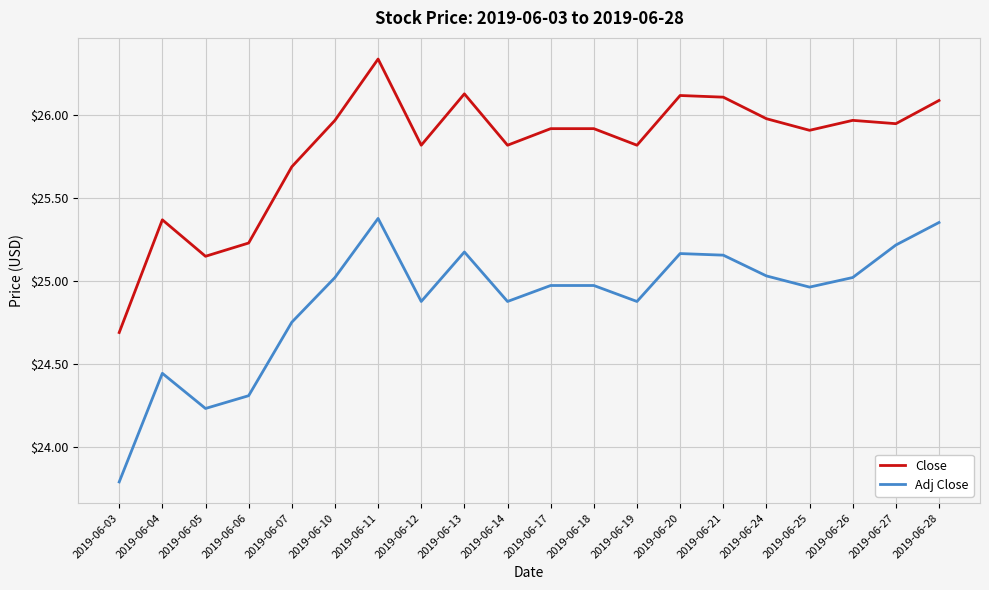

What is the average value of the Close series?

25.8